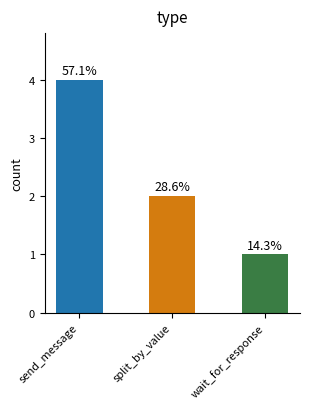

List the labels in order of value, largest first.

send_message, split_by_value, wait_for_response